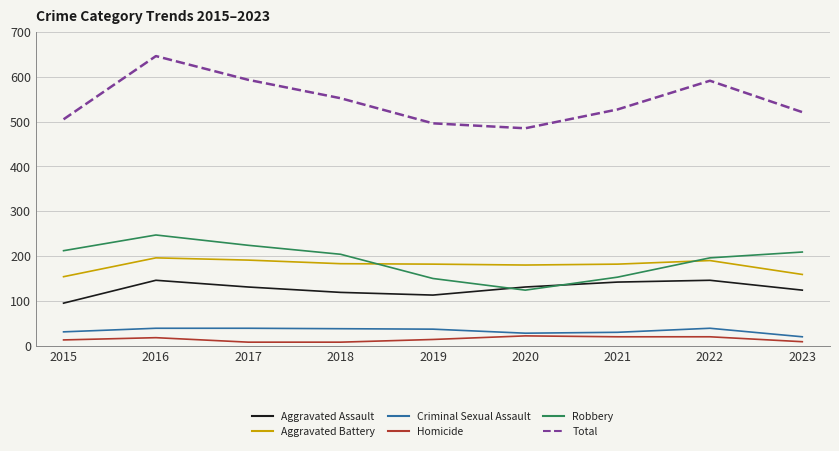

True or false: Total and Criminal Sexual Assault intersect in this chart.

False